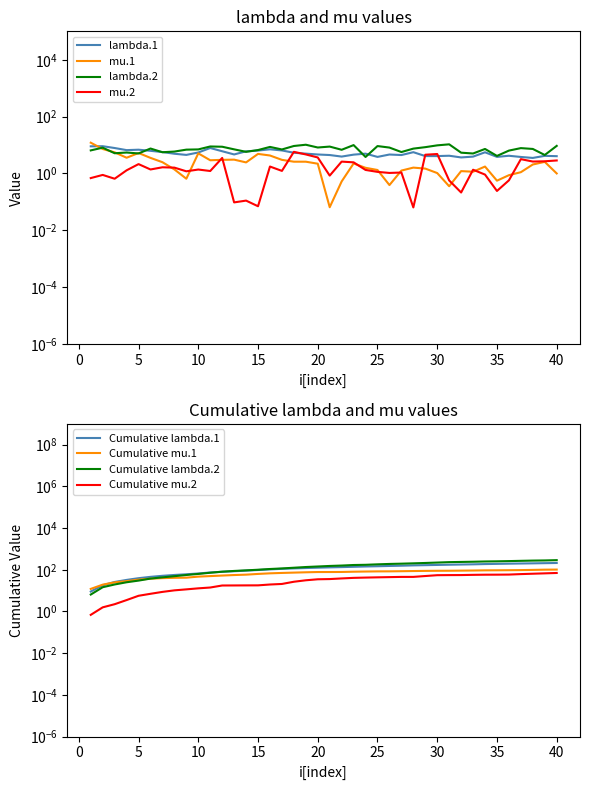

What is the average value of the mu.1 series?

2.6